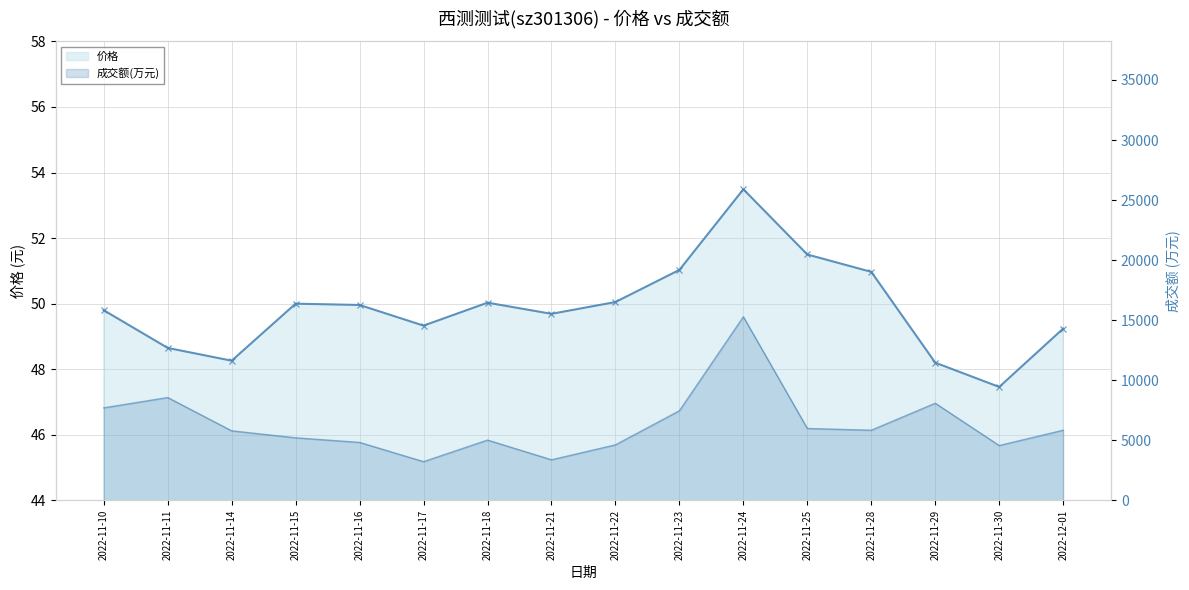

At which label does the data first exceed 49?

2022-11-10